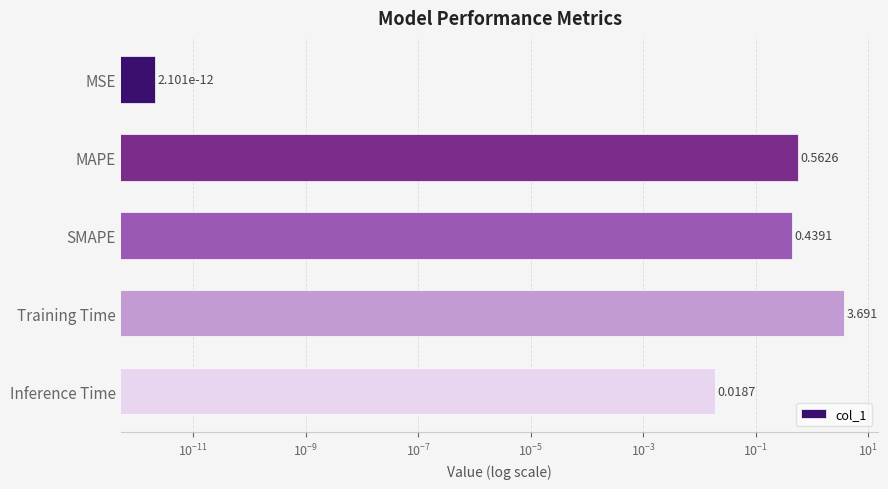

What is the average value?

0.9